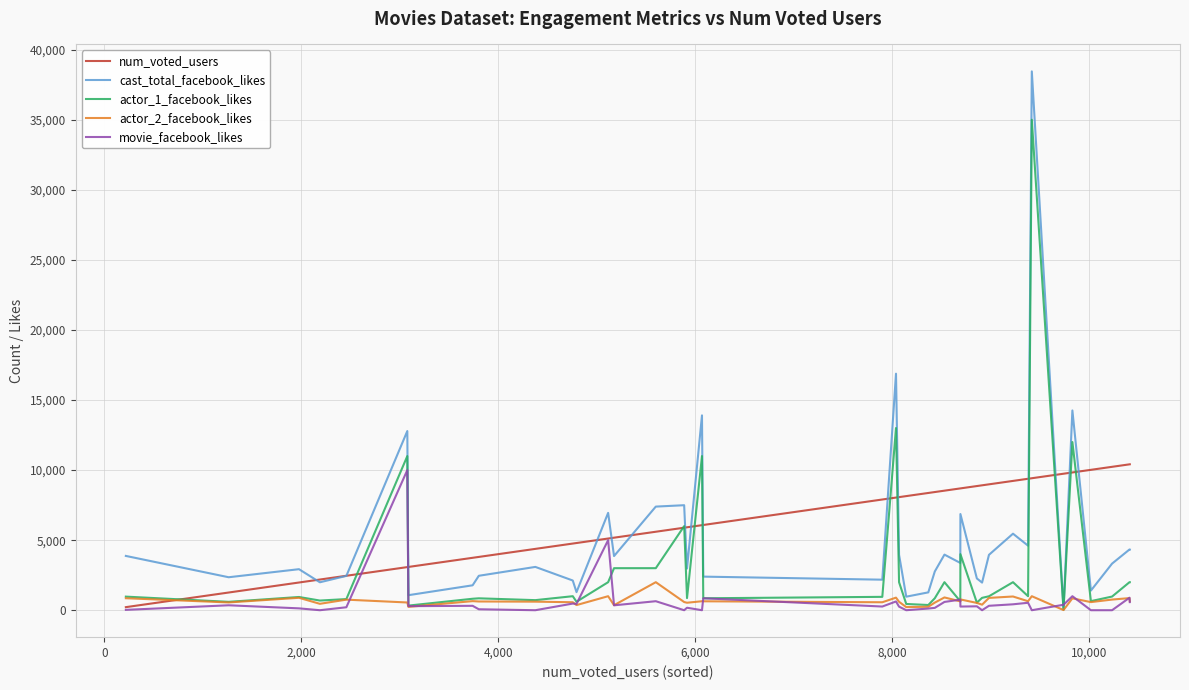

What is the highest value of the movie_facebook_likes series?

10000